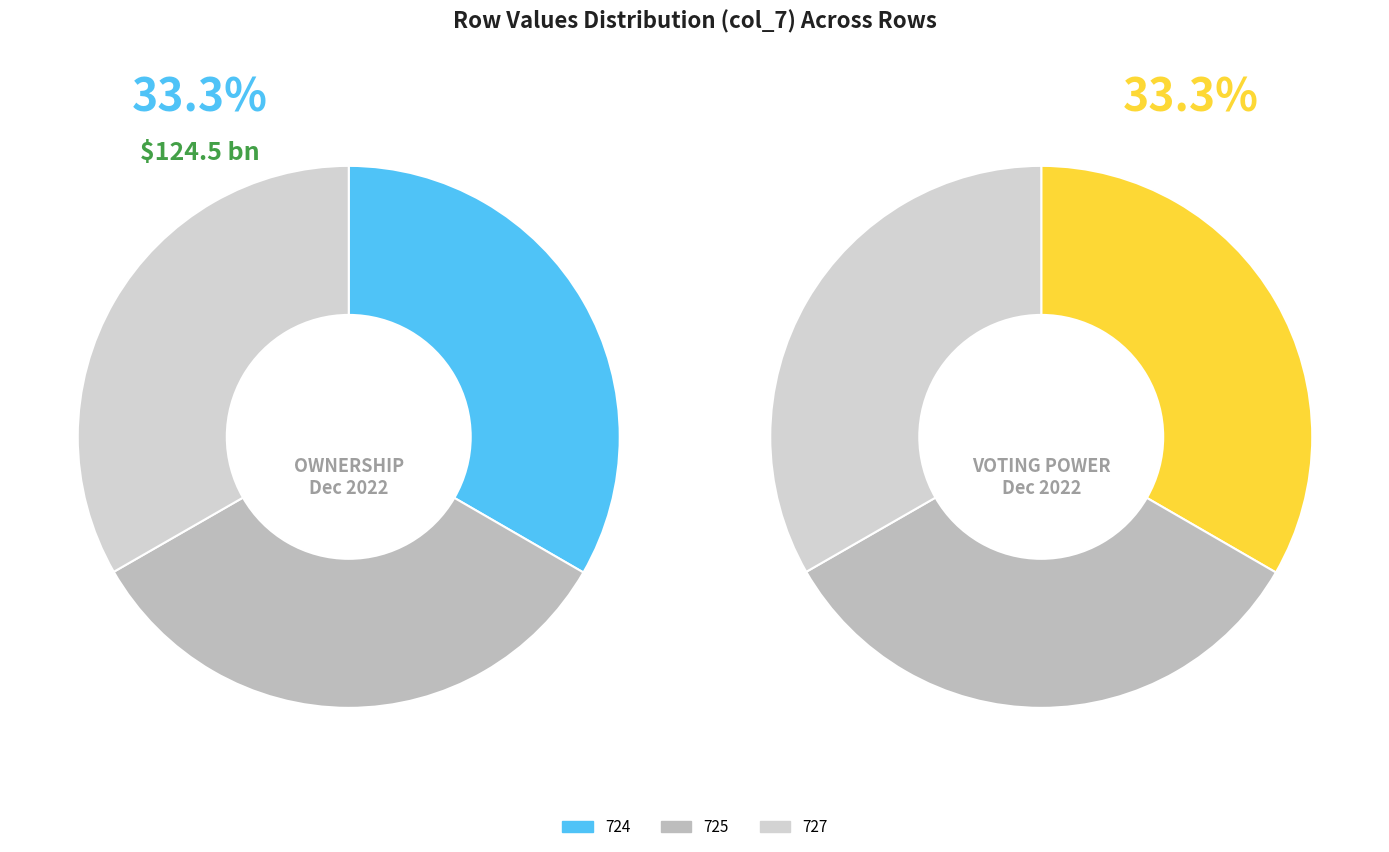

The 727 slice represents 33% of the pie. True or false?

True